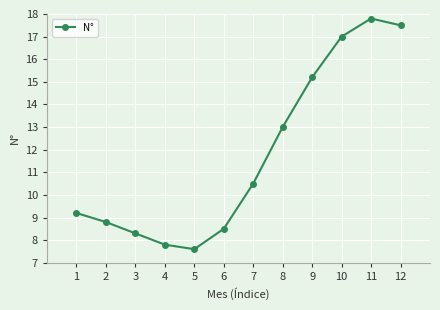

Reading left to right, list all the values displayed in this chart.

9.2	8.8	8.3	7.8	7.6	8.5	10.5	13.0	15.2	17.0	17.8	17.5